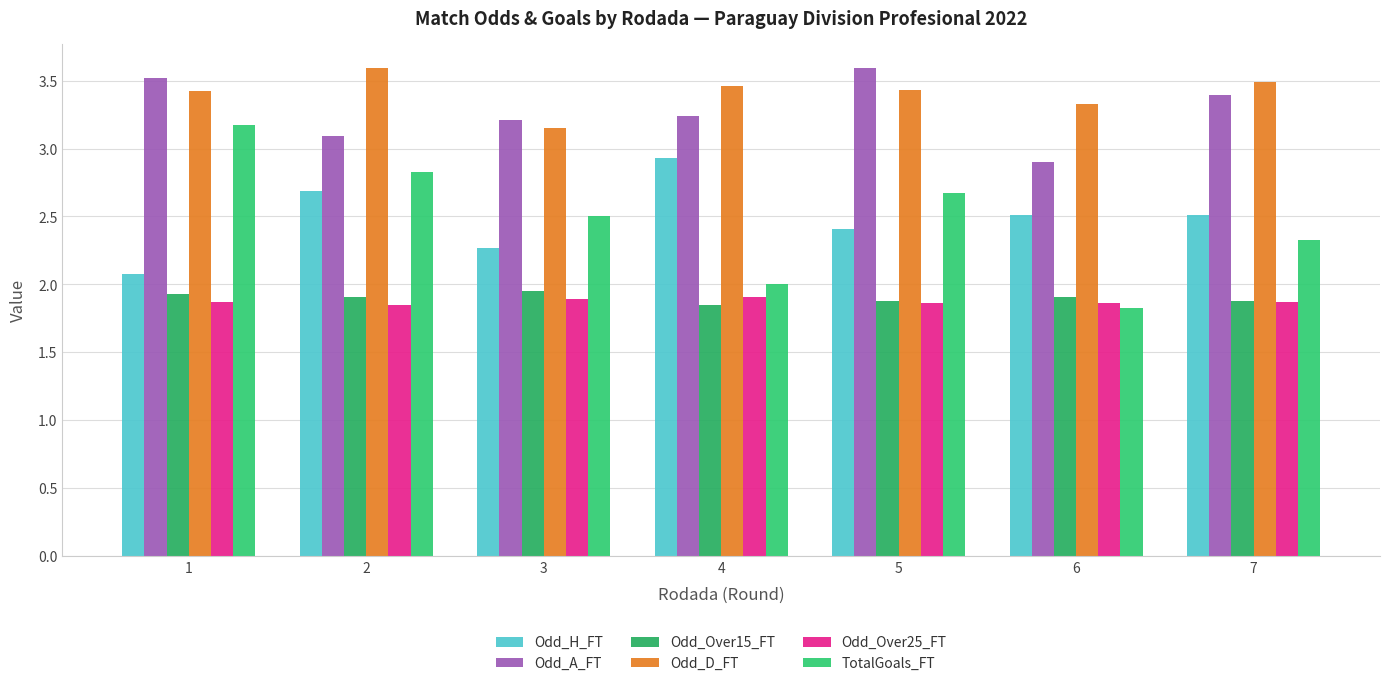

Which series has the widest spread of values?

TotalGoals_FT